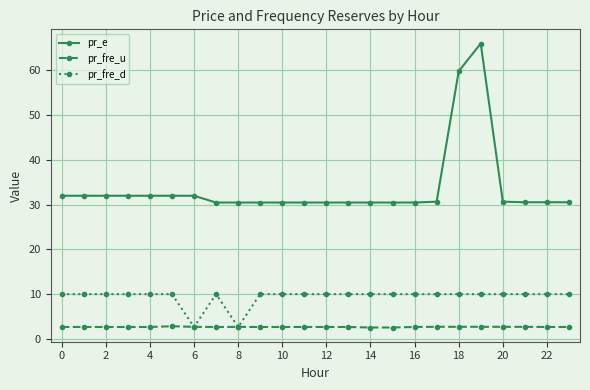

Which series has the largest range (max minus min)?

pr_e